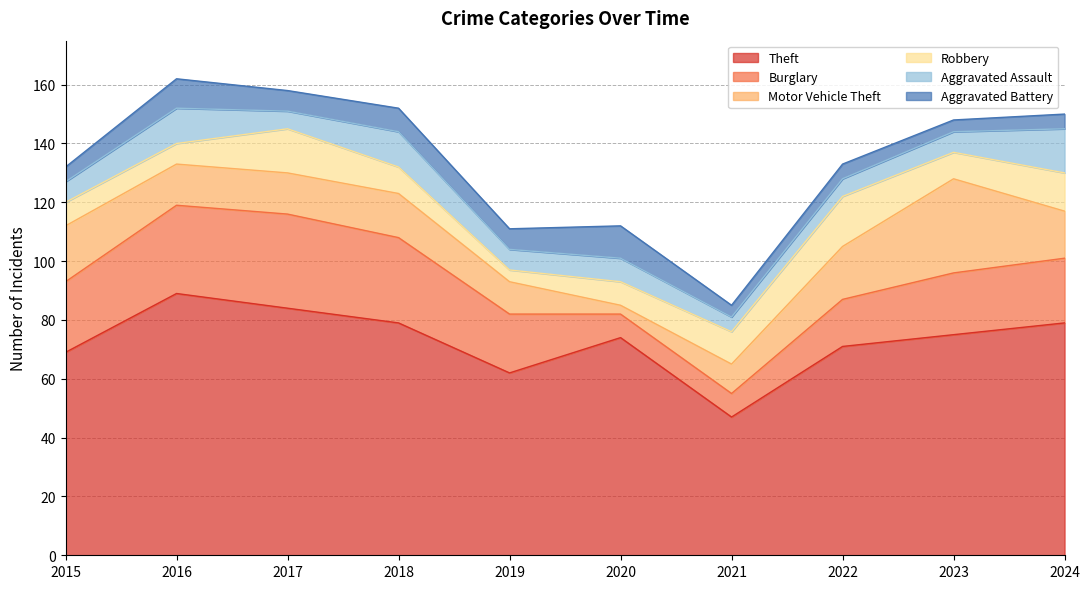

At which category does the chart reach its minimum across all series?

2020